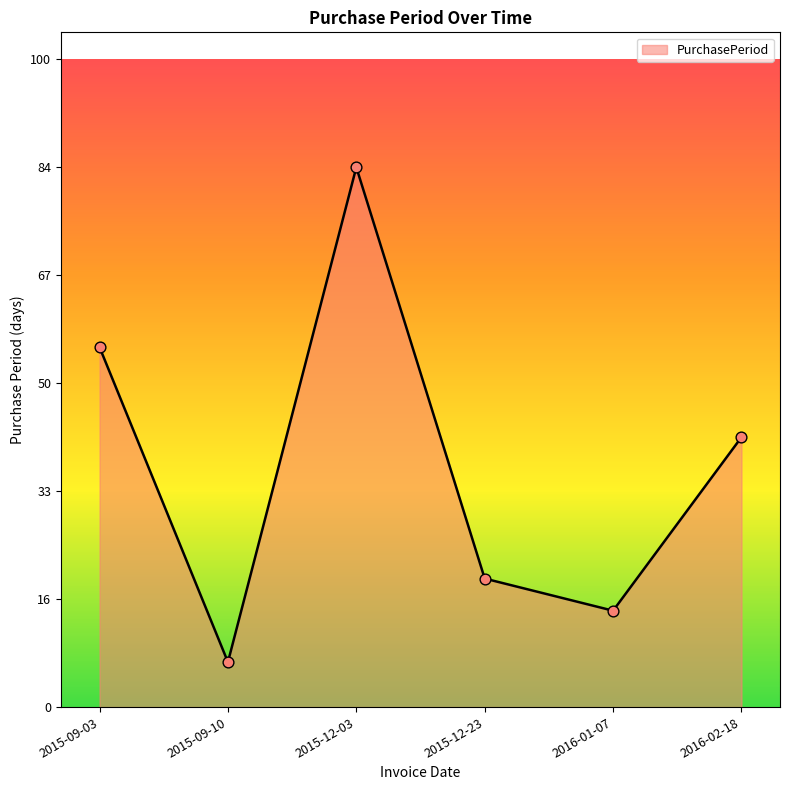

Between 2016-02-18 and 2015-12-23, which is larger?

2016-02-18